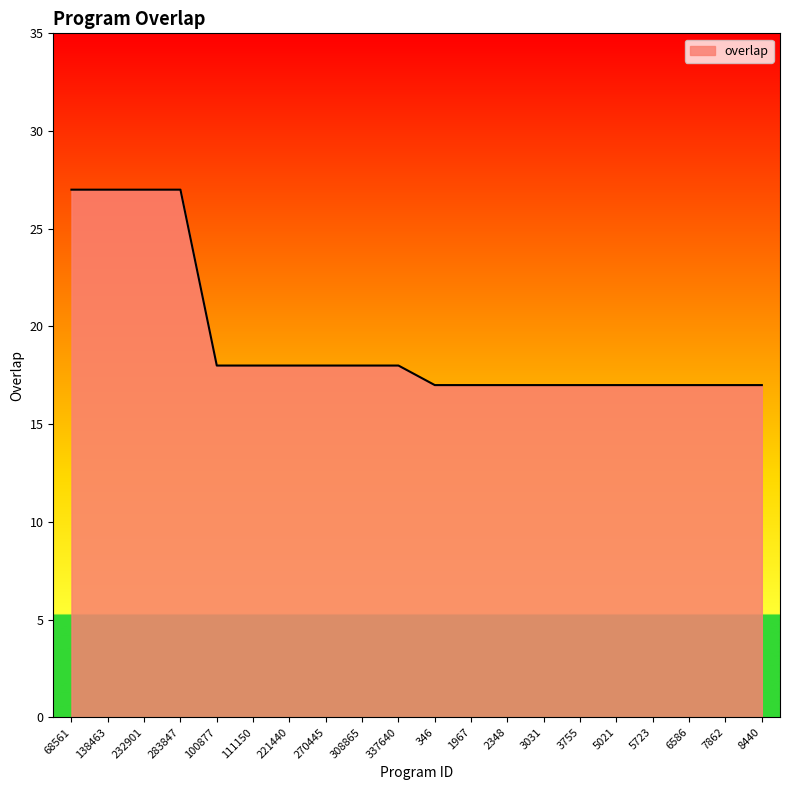

The value at 5723 is 17. True or false?

True